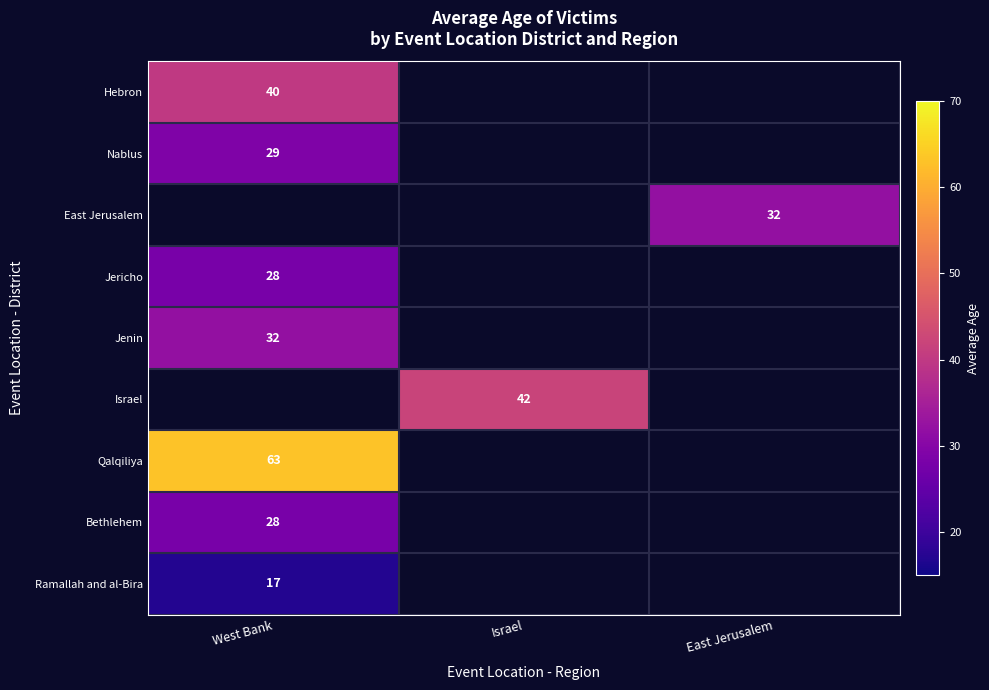

The Ramallah and al-Bira series shows 17 at West Bank. True or false?

True